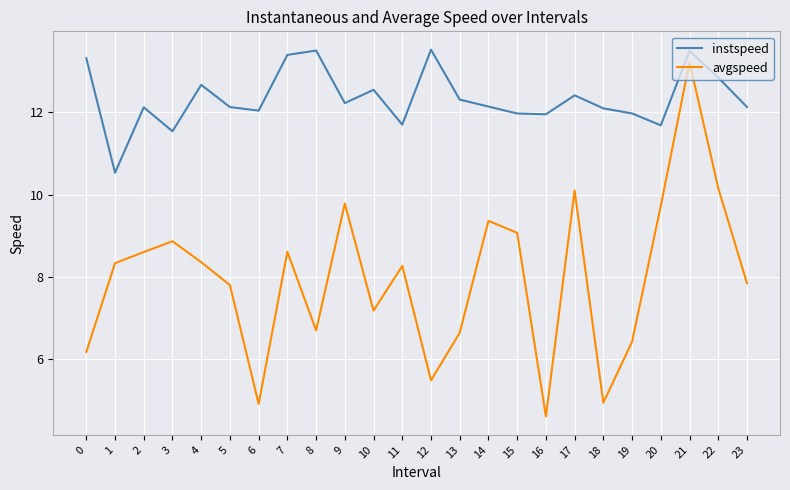

What is the average value of the instspeed series?

12.3